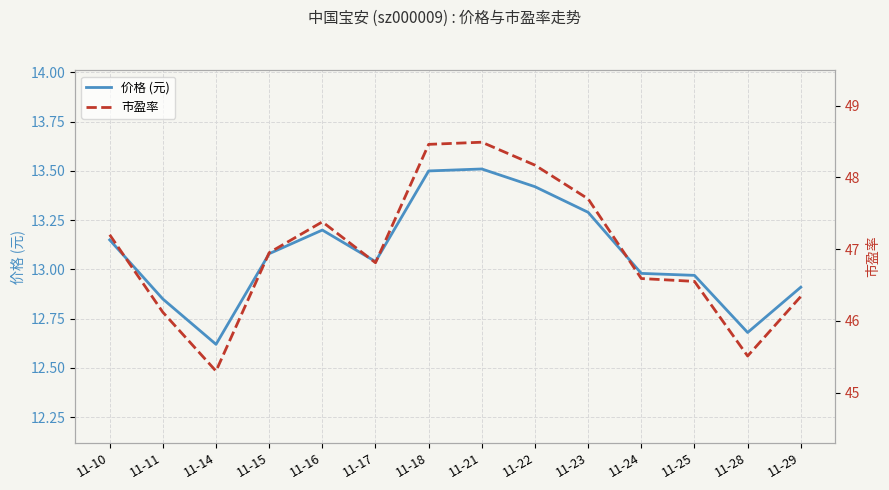

Is it true that 价格 (元) equals 13.0 at 11-24?

True